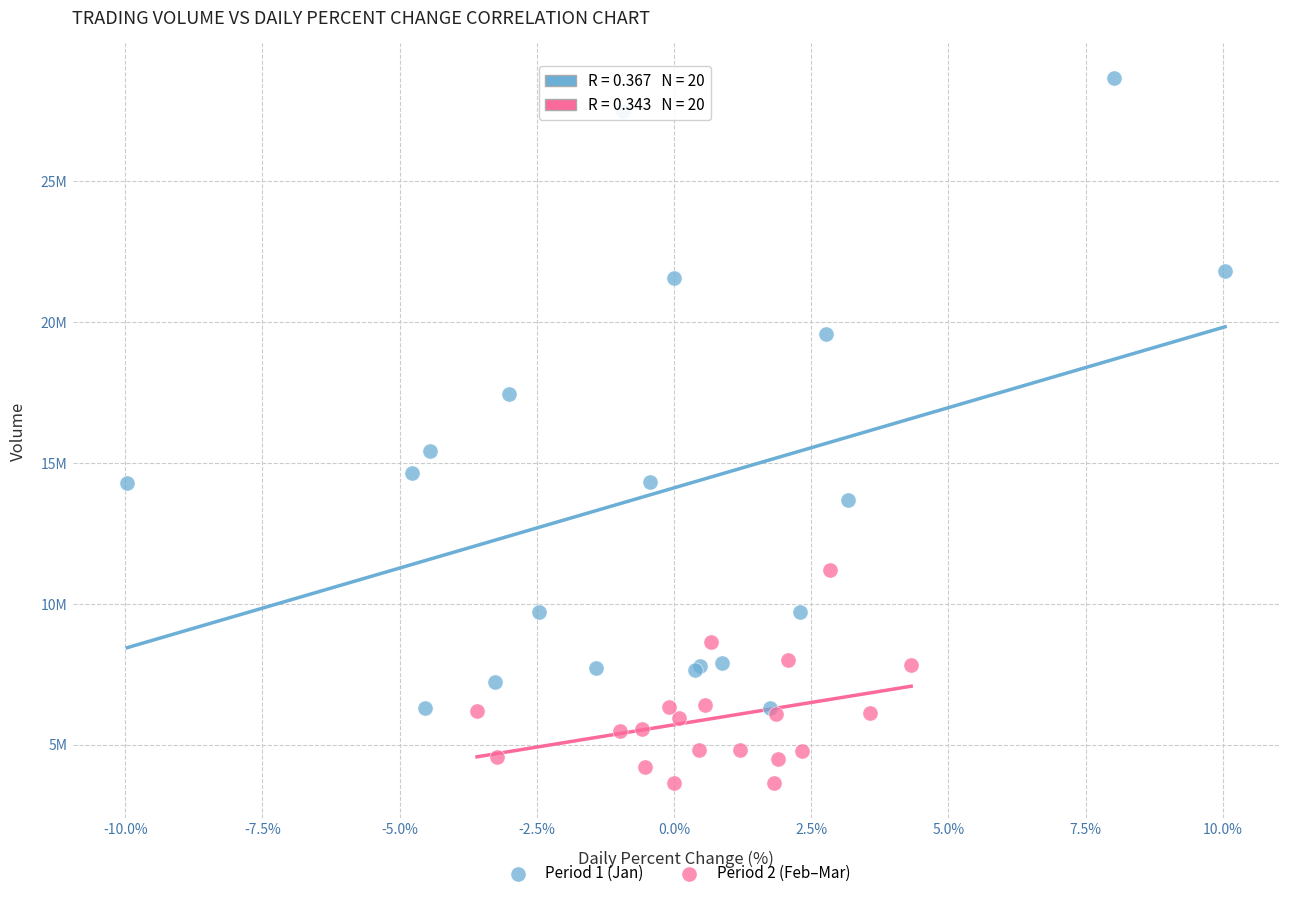

Which series reaches the maximum Y coordinate?

Period 1 (Jan)